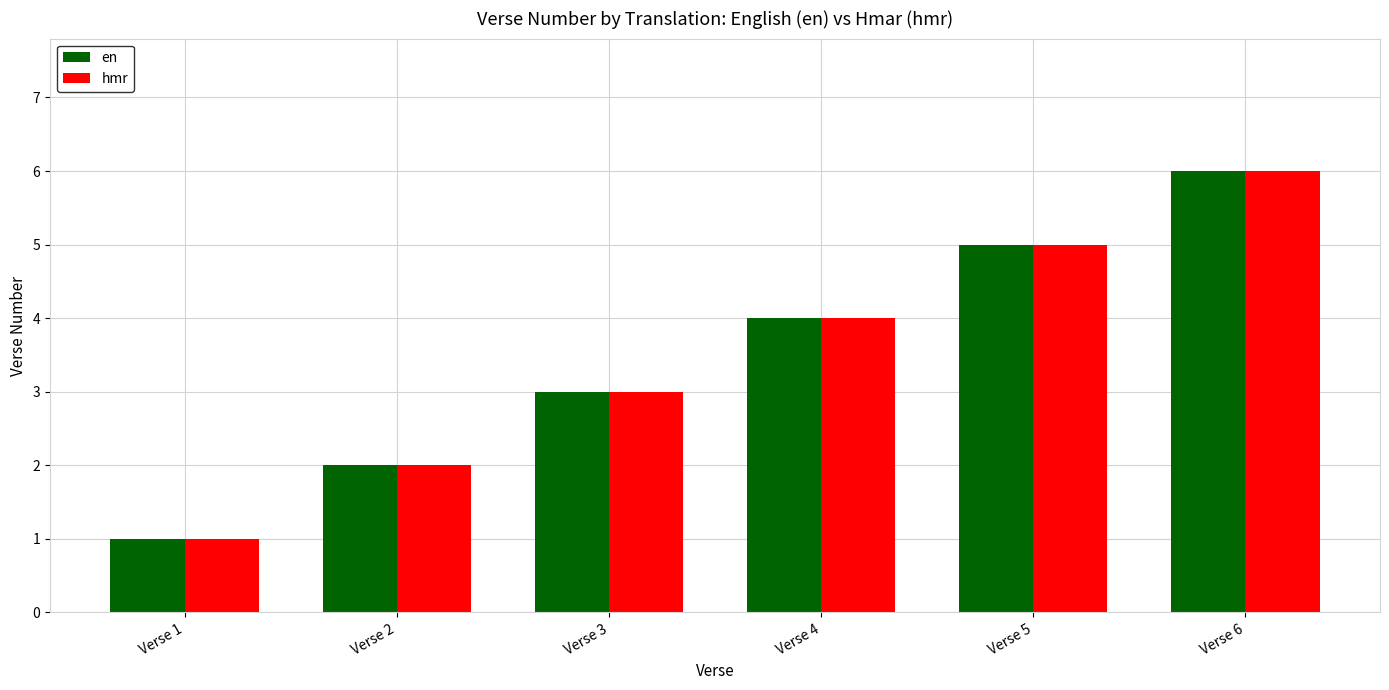

Where is hmr nearest to the value 3?

Verse 3